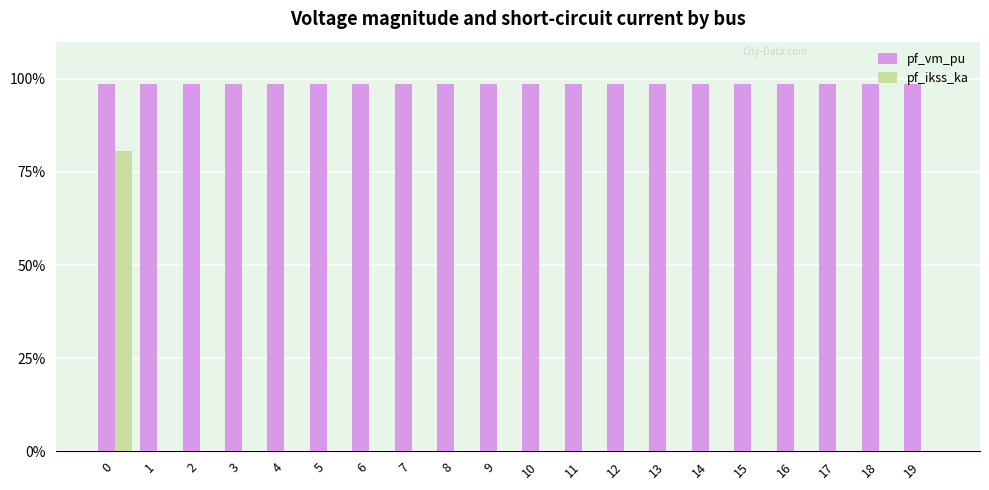

What are all the series names shown in the legend?

pf_vm_pu, pf_ikss_ka